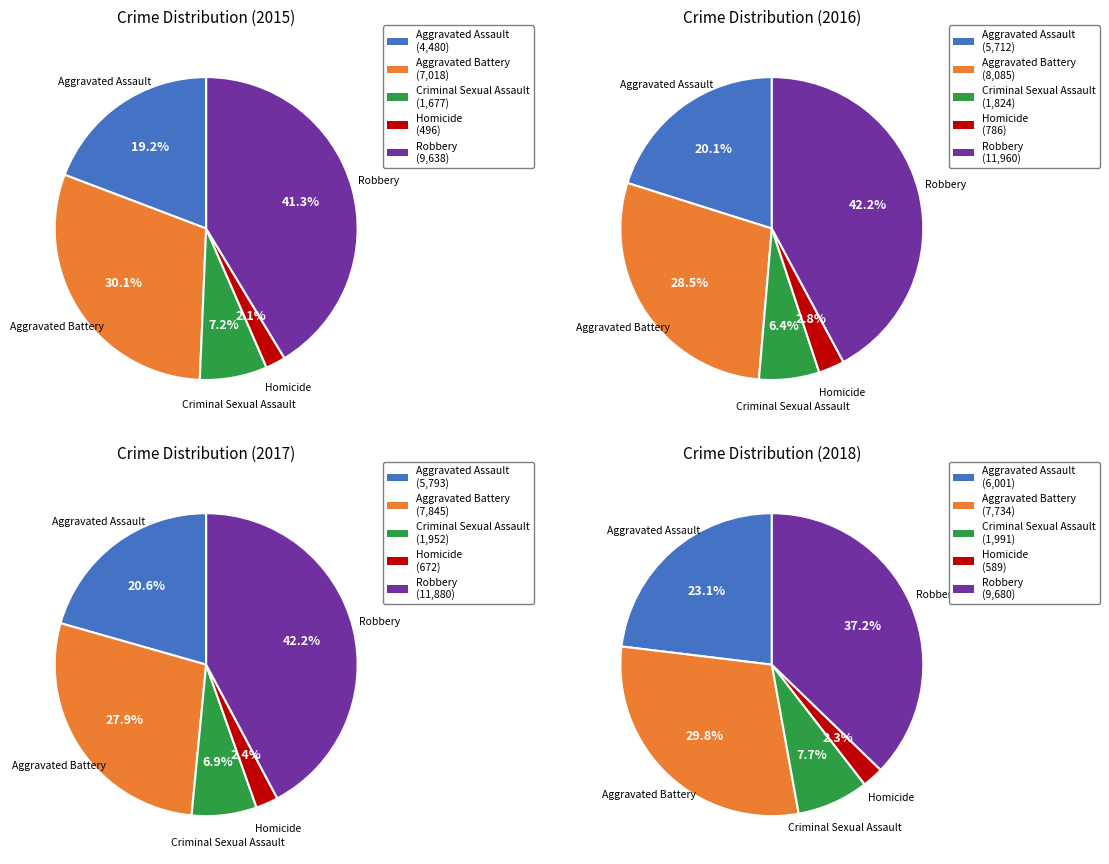

Do 4 and values_2018 together represent more than half of the pie?

No